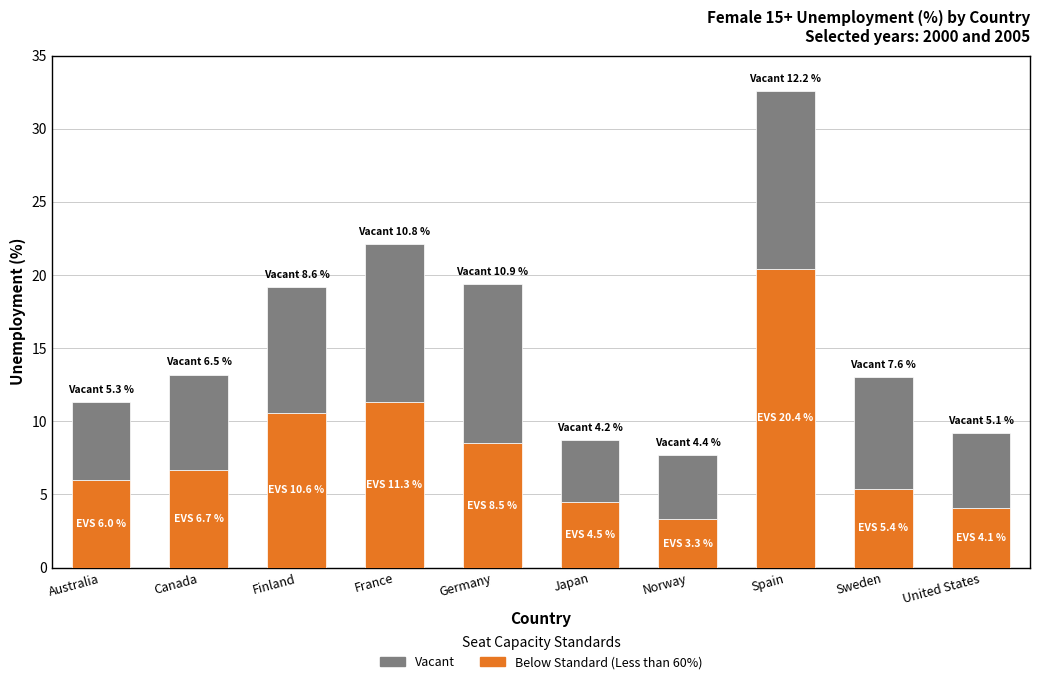

How many series are shown in this chart?

2